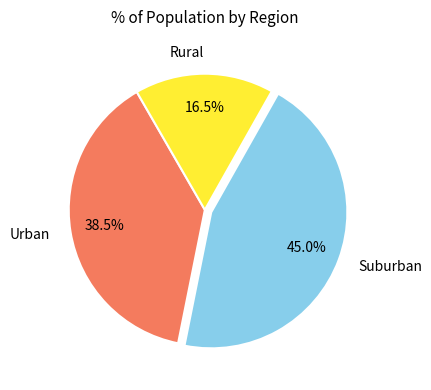

Rank the categories by value from highest to lowest.

Suburban, Urban, Rural